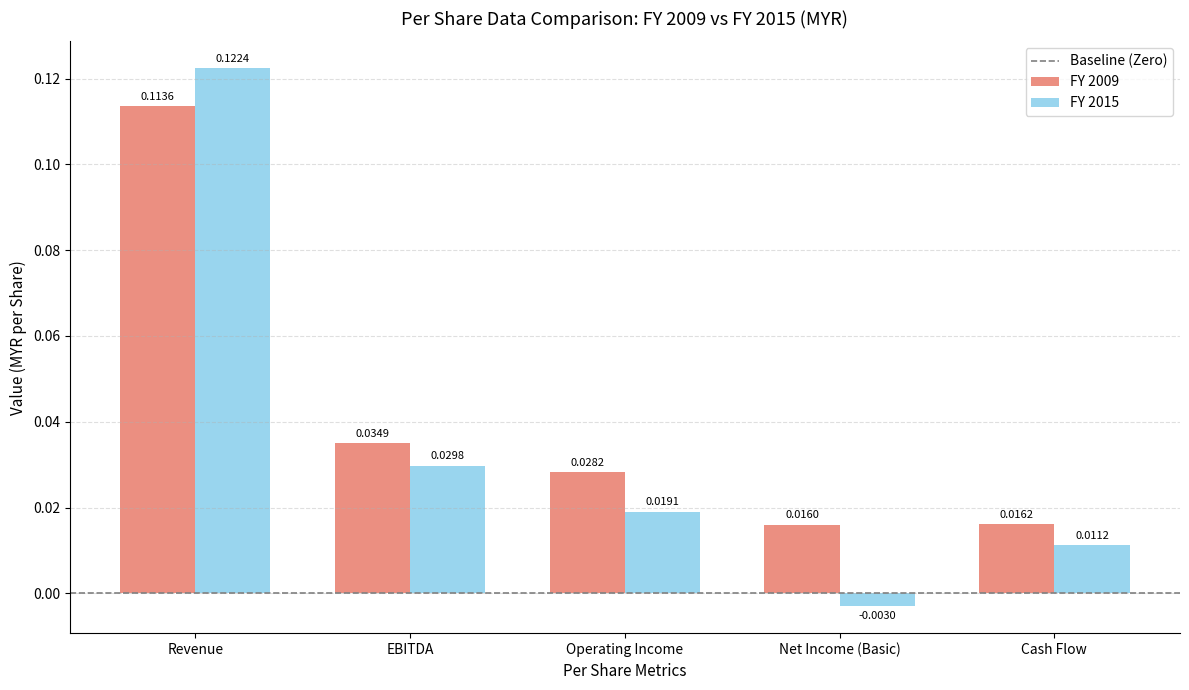

At how many categories does at least one series exceed 0?

5